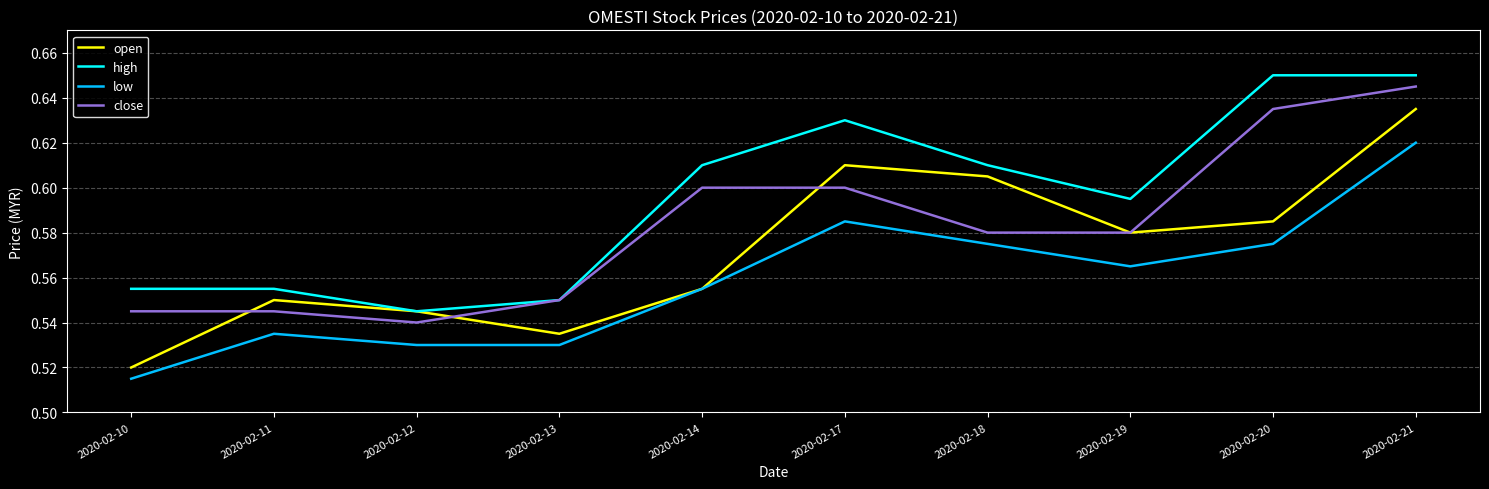

Is it true that high equals 0.6 at 2020-02-10?

True